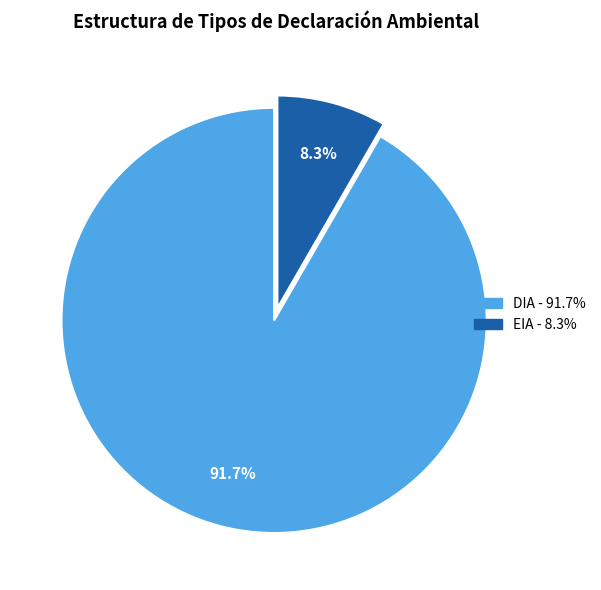

To the nearest percent, what is the difference between the DIA and EIA slice percentages?

83%